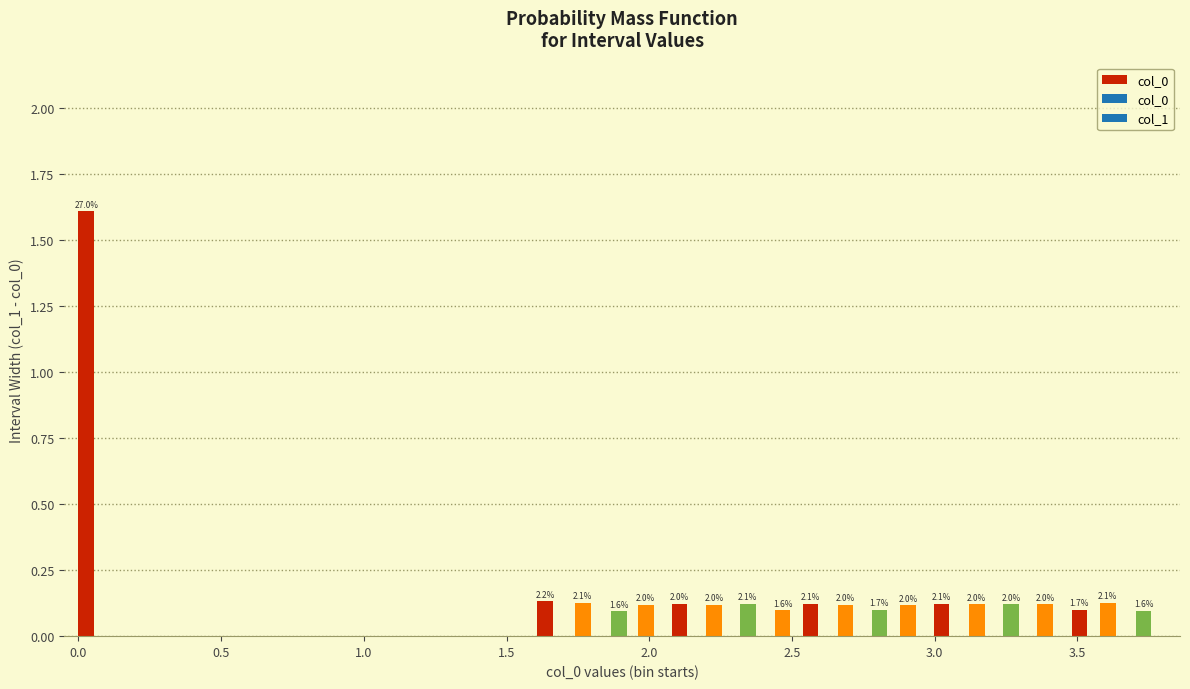

How many bars are there in total?

20